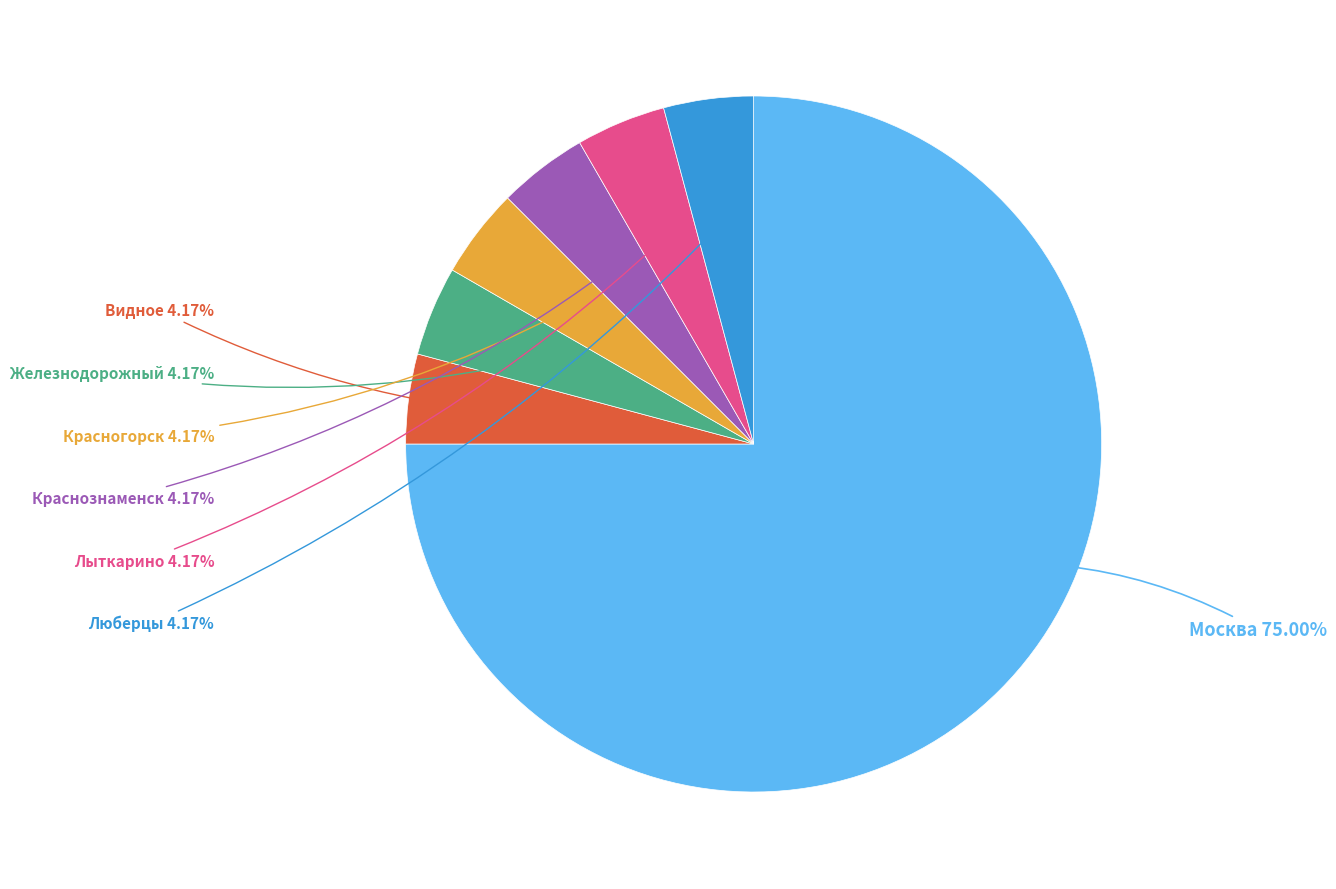

Is there any slice that represents more than half of the pie?

Yes